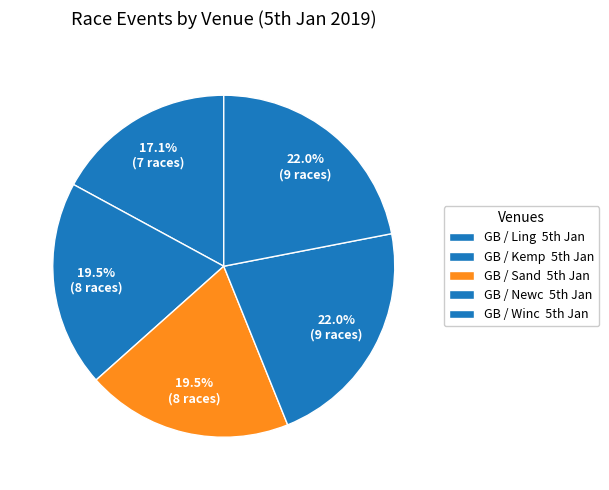

Count the number of slices in the pie.

5